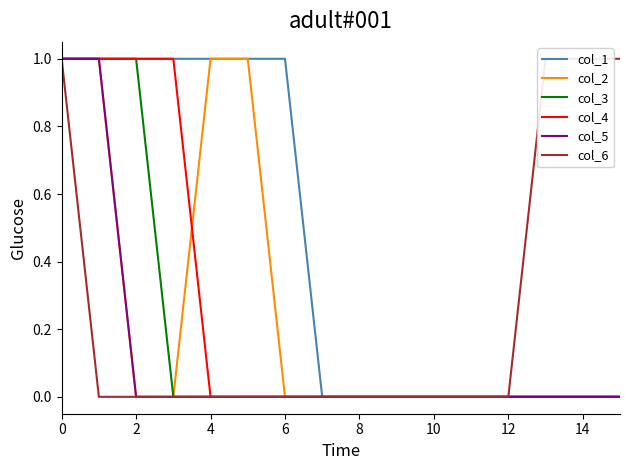

True or false: col_4 has a value of -1 at 6.

False